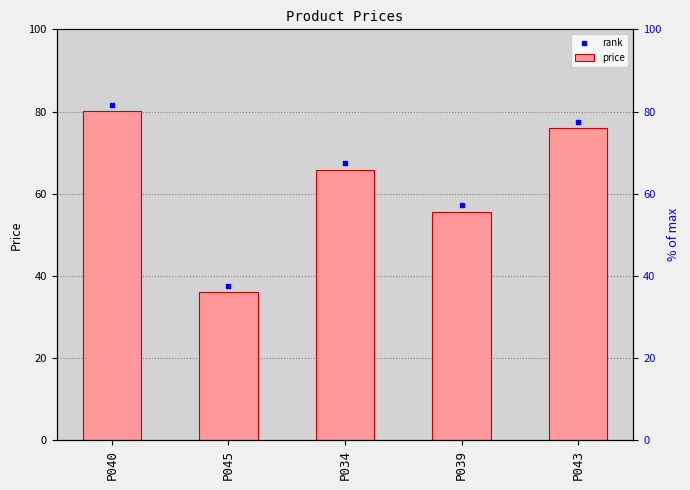

True or false: the data shows 36.2 at P045.

True